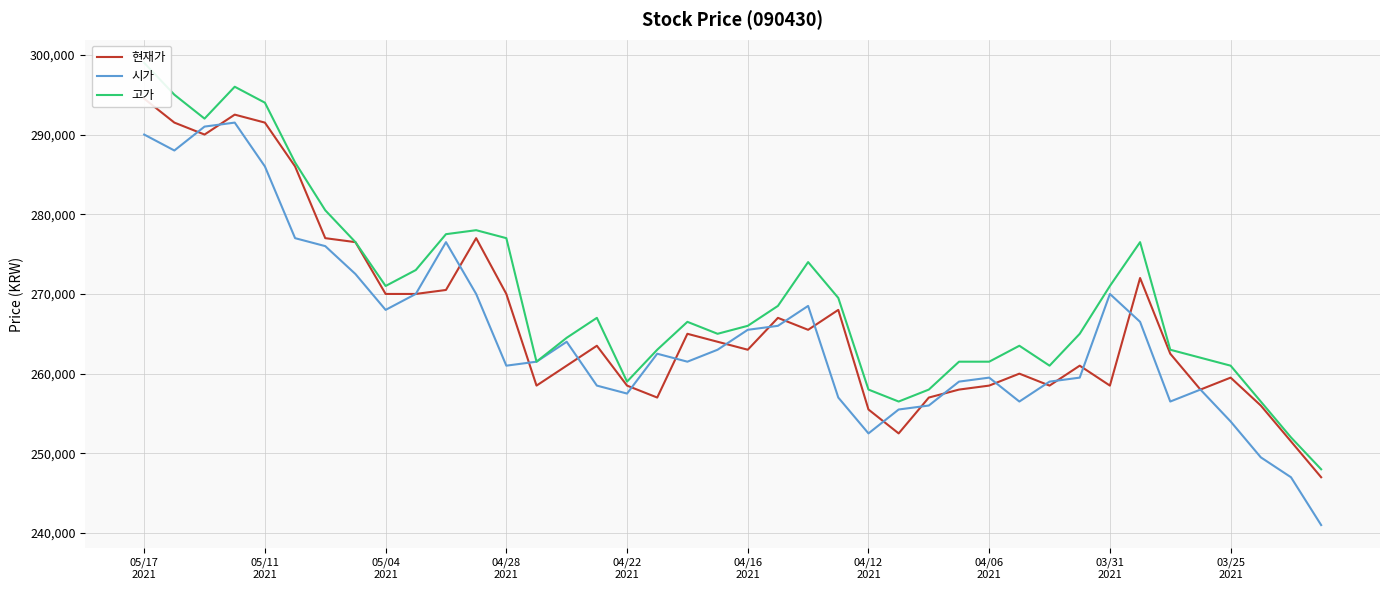

The 시가 series shows 257000 at 23. True or false?

True